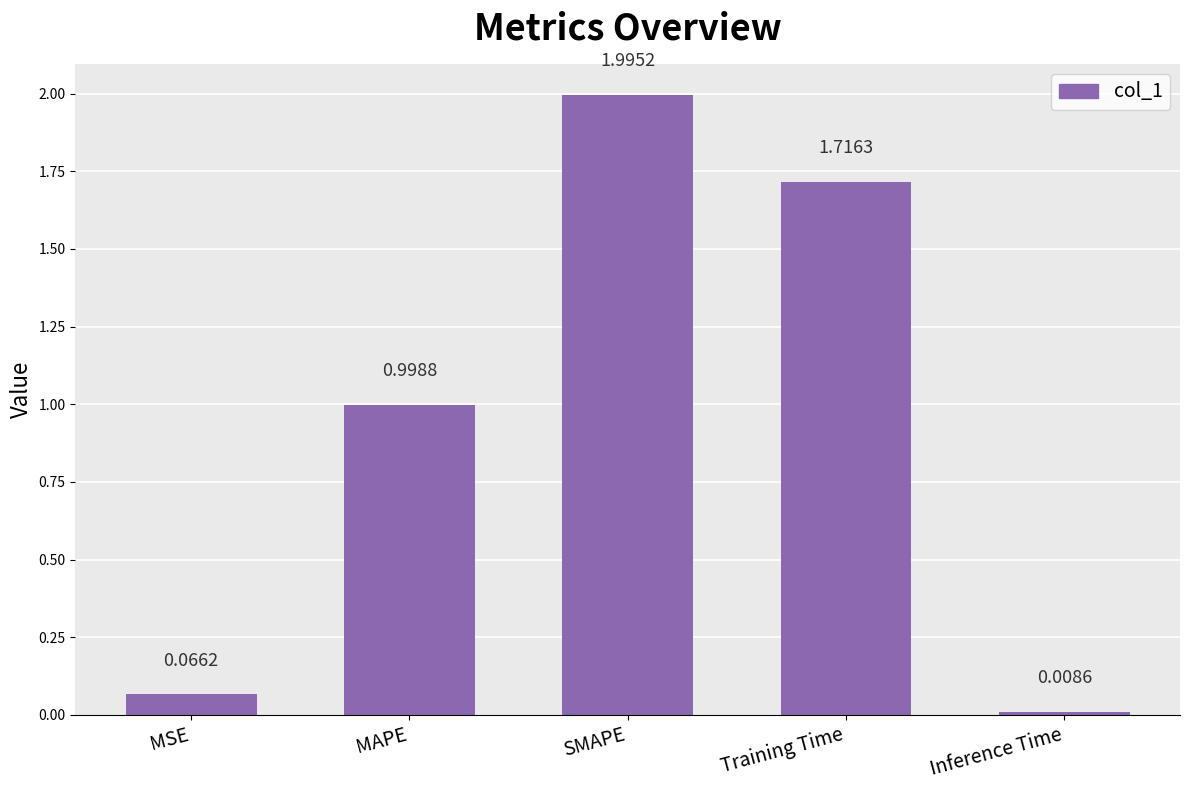

What is the change in value from MAPE to Training Time?

+0.7